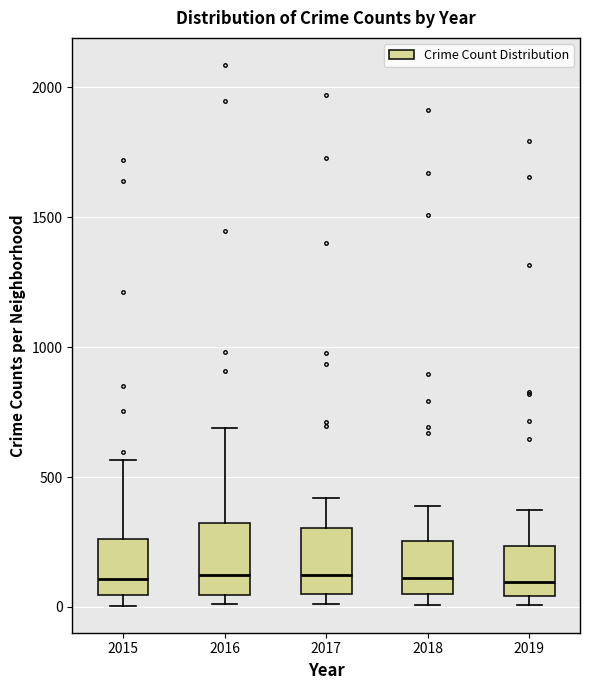

Where is the lower edge of the box at x = 2019 on the y-axis? The values are not printed on the chart, so give them approximately, as read against the axis.

50